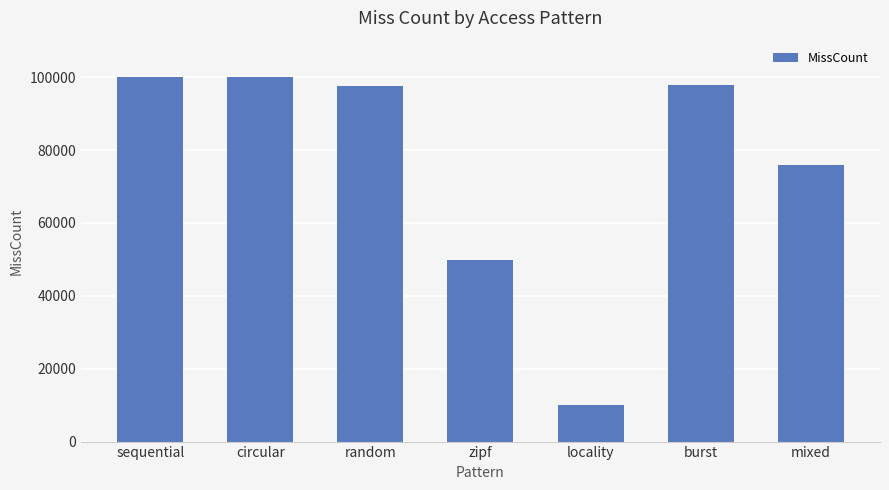

At which category does the chart reach its minimum across all series?

locality